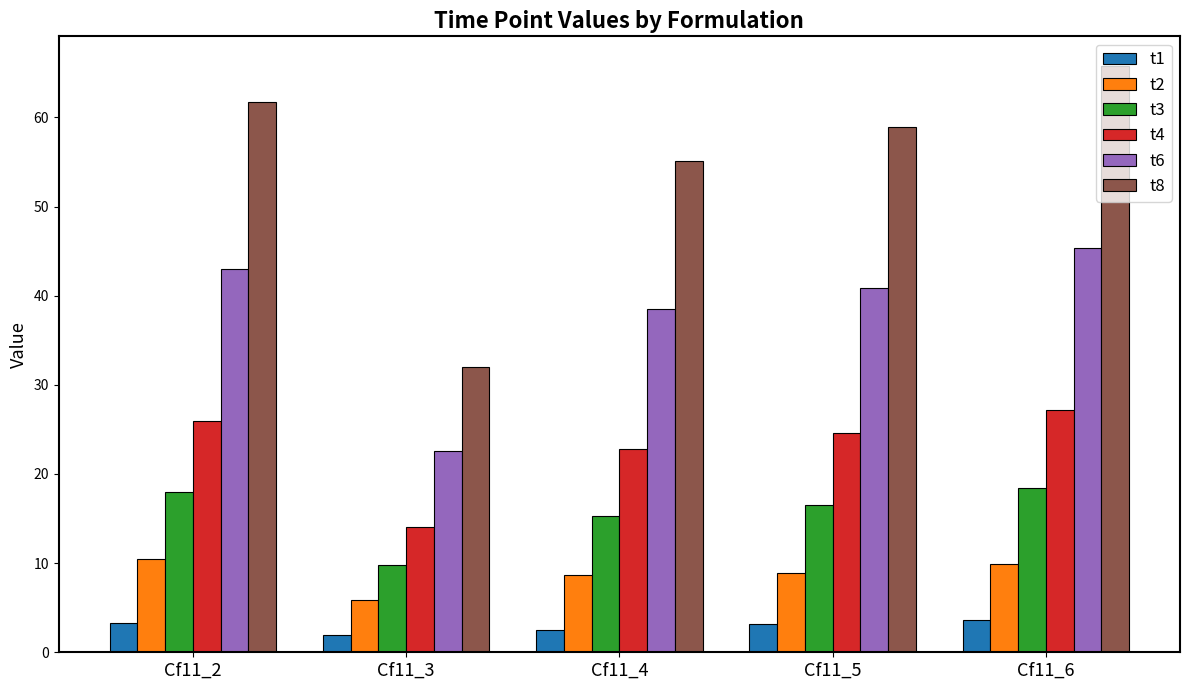

How many series are shown in this chart?

6